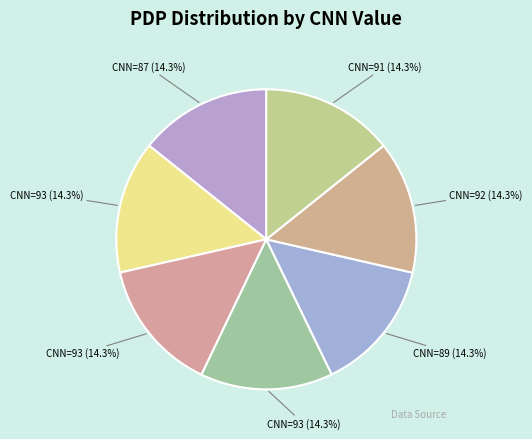

Does any single category account for the majority?

No